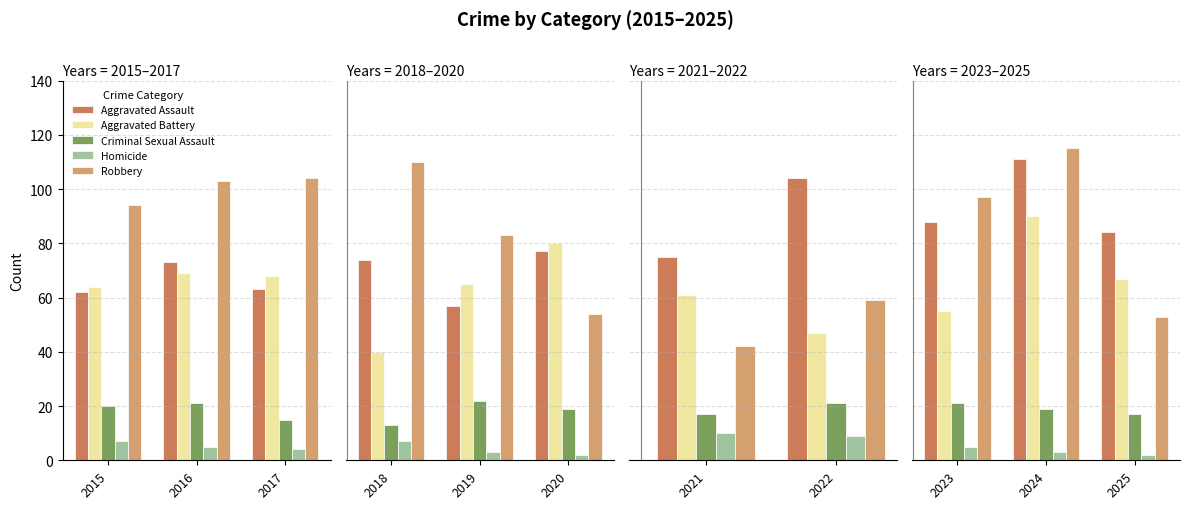

What is the value of the Robbery bar at the 3rd from the left?

53